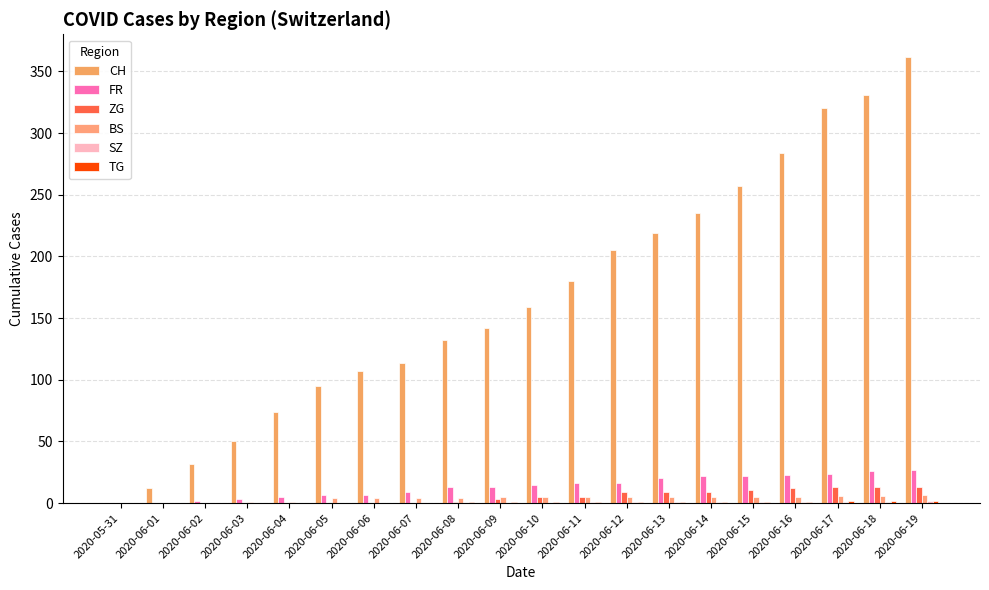

What is the highest value of the CH series?

362